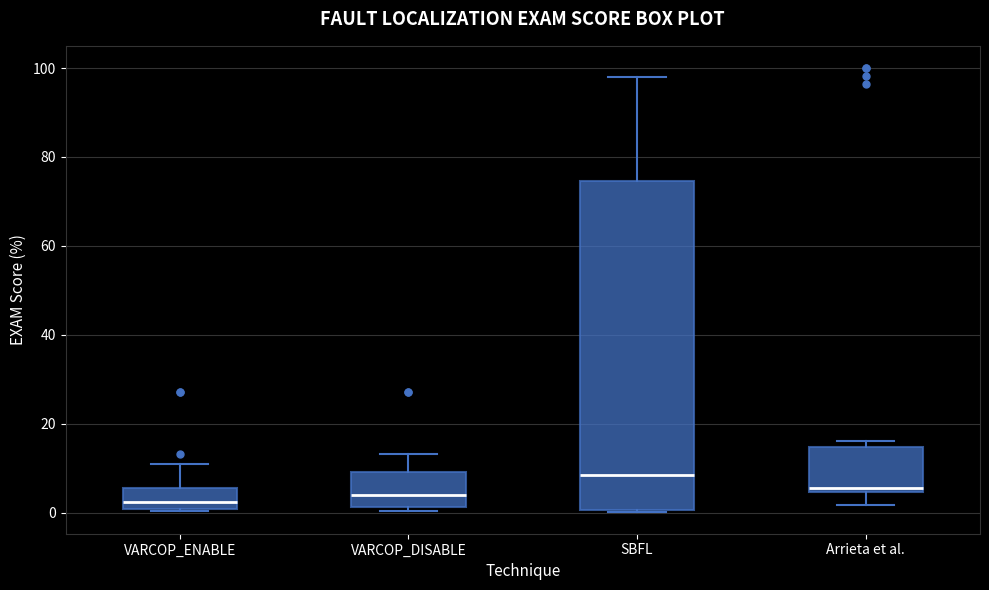

Reading left to right, transcribe this box plot: for each box, give where its median line is, the range the box spans, and where its two whiskers end, as read against the y-axis. The values are not printed on the chart, so give them approximately, as read against the axis.

VARCOP_ENABLE: median 2, box 0 to 6, whiskers 0 to 10
VARCOP_DISABLE: median 4, box 2 to 10, whiskers 0 to 14
SBFL: median 8, box 0 to 74, whiskers 0 to 98
Arrieta et al.: median 6, box 4 to 14, whiskers 2 to 16